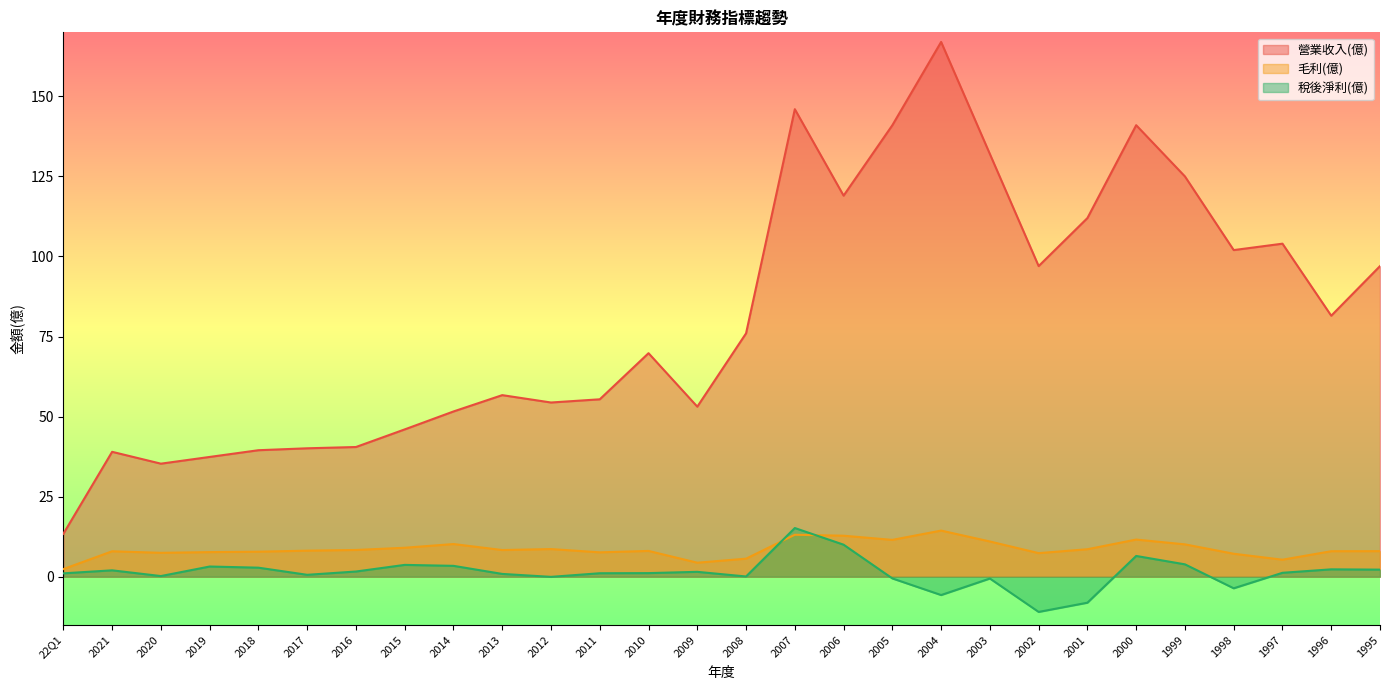

What is the sum of all 營業收入(億) values?

2272.7